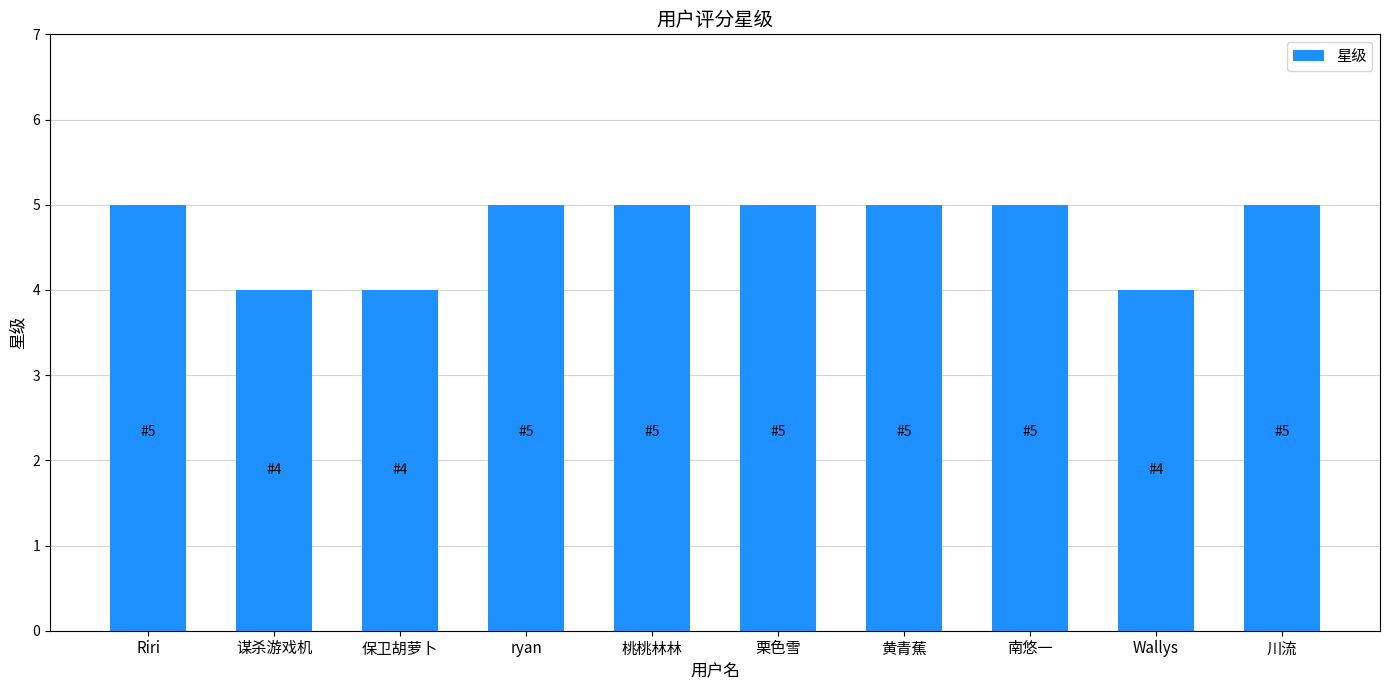

The chart shows a value of 1 at ryan. True or false?

False